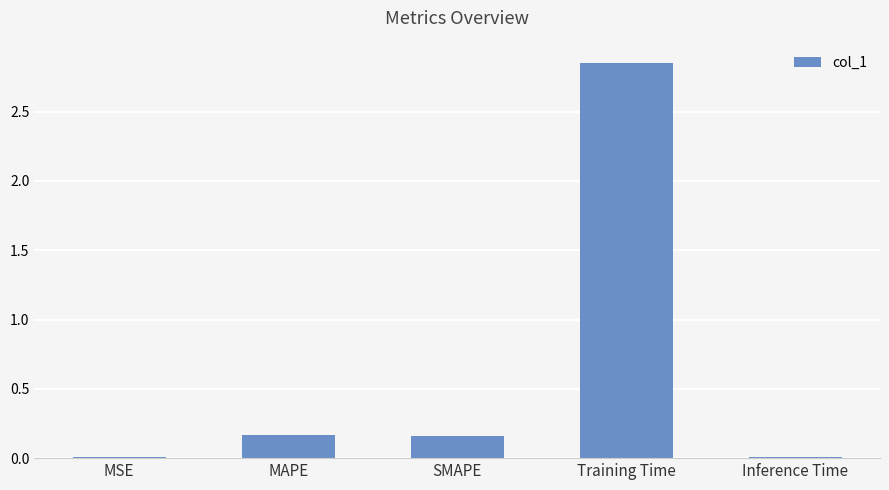

What is the sum of all values?

3.2